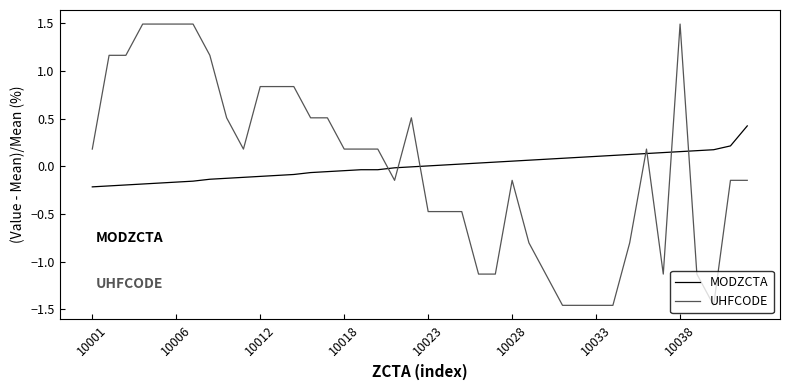

How many lines are shown in the chart?

2